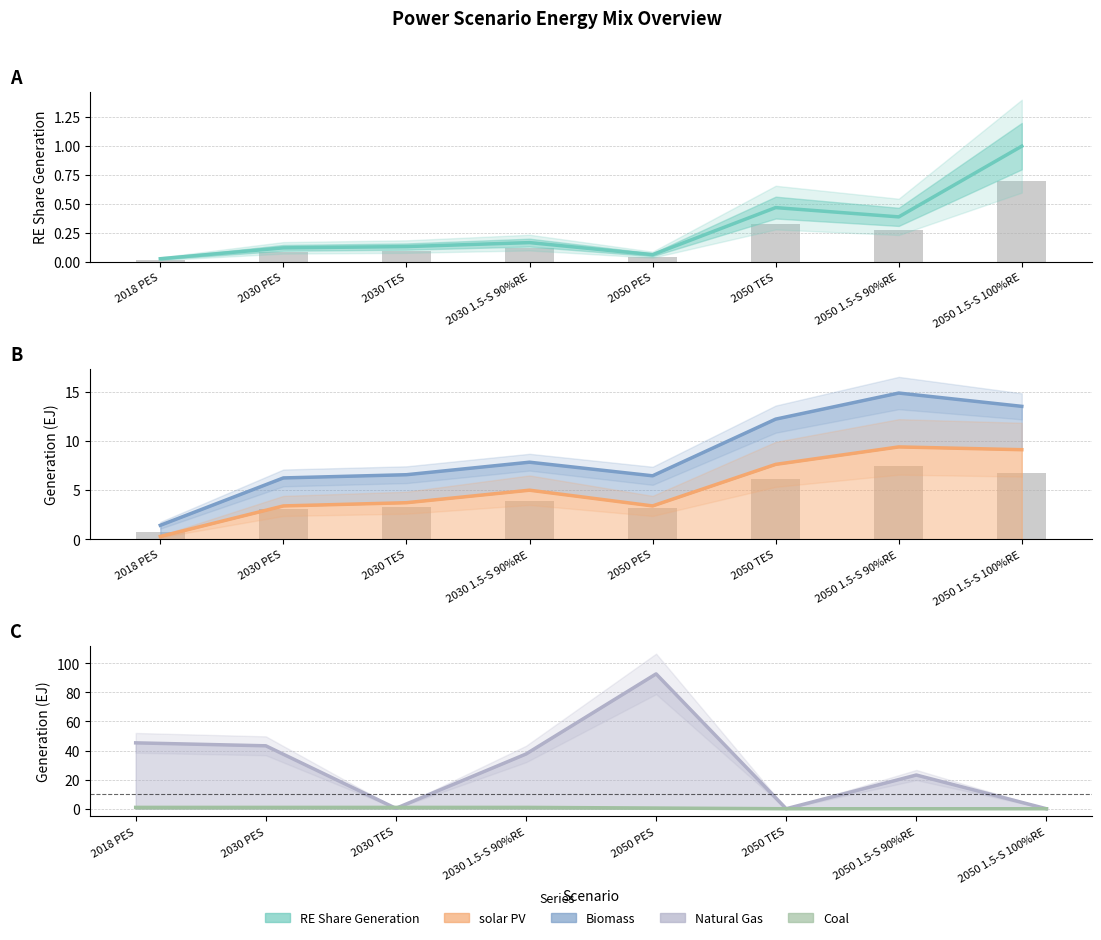

Which category has the lowest value in the Biomass series?

2018 PES